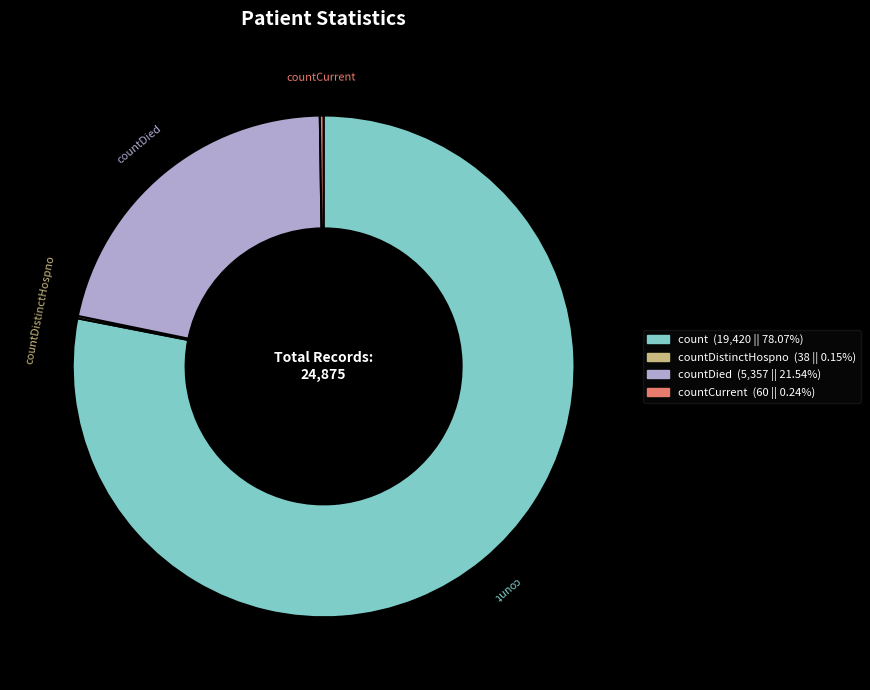

Is there any slice that represents more than half of the pie?

Yes